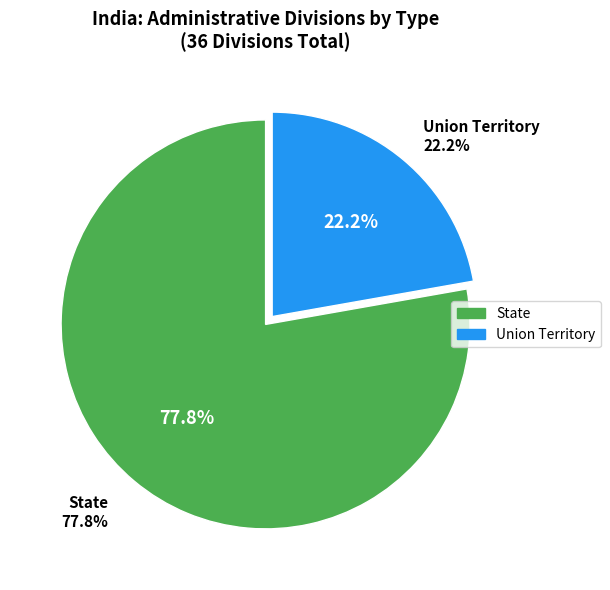

Combined, do Union Territory and State account for over 50%?

Yes